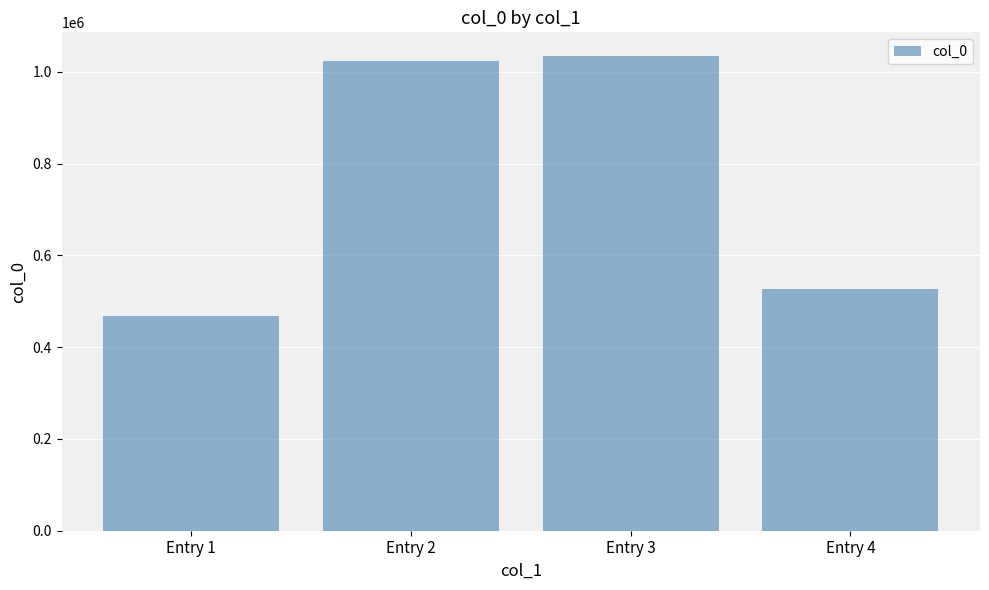

Count the number of data series in this chart.

1